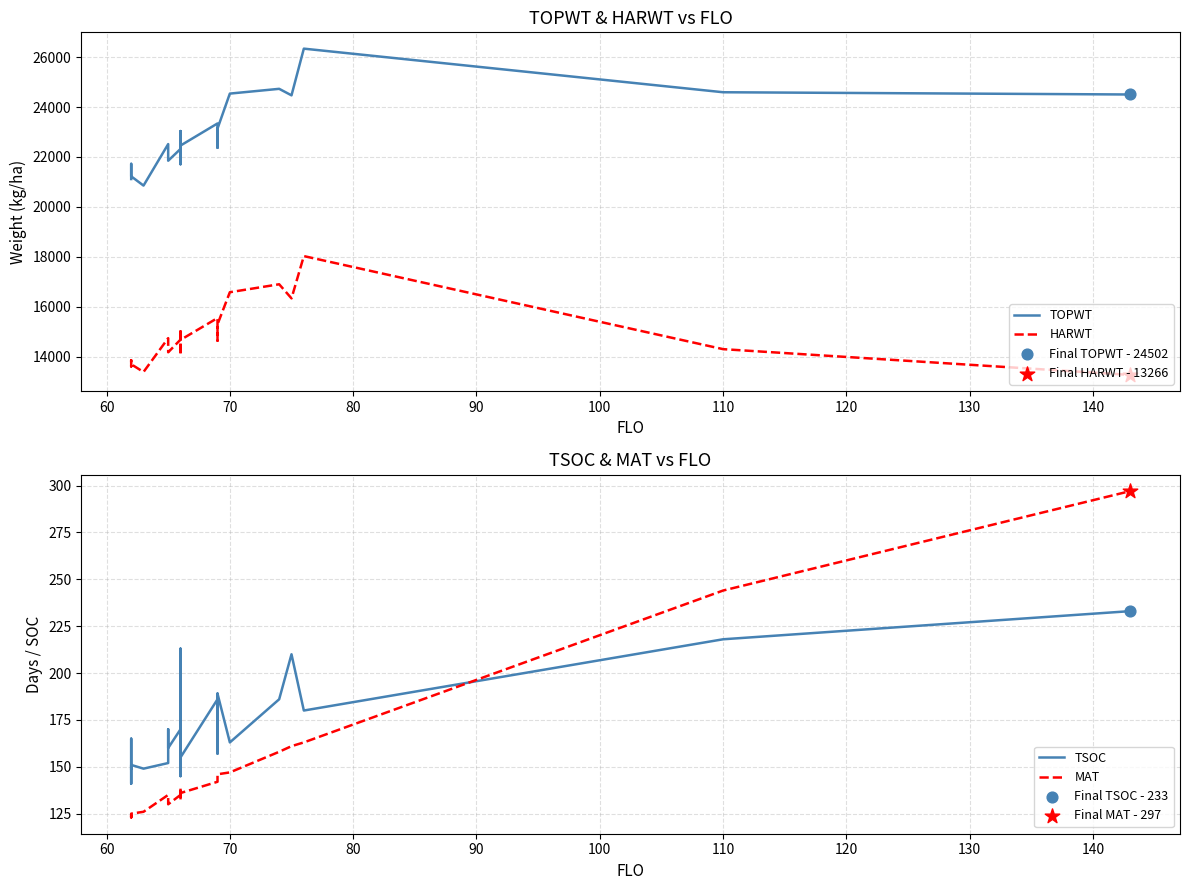

At how many categories does at least one series exceed 5782?

27